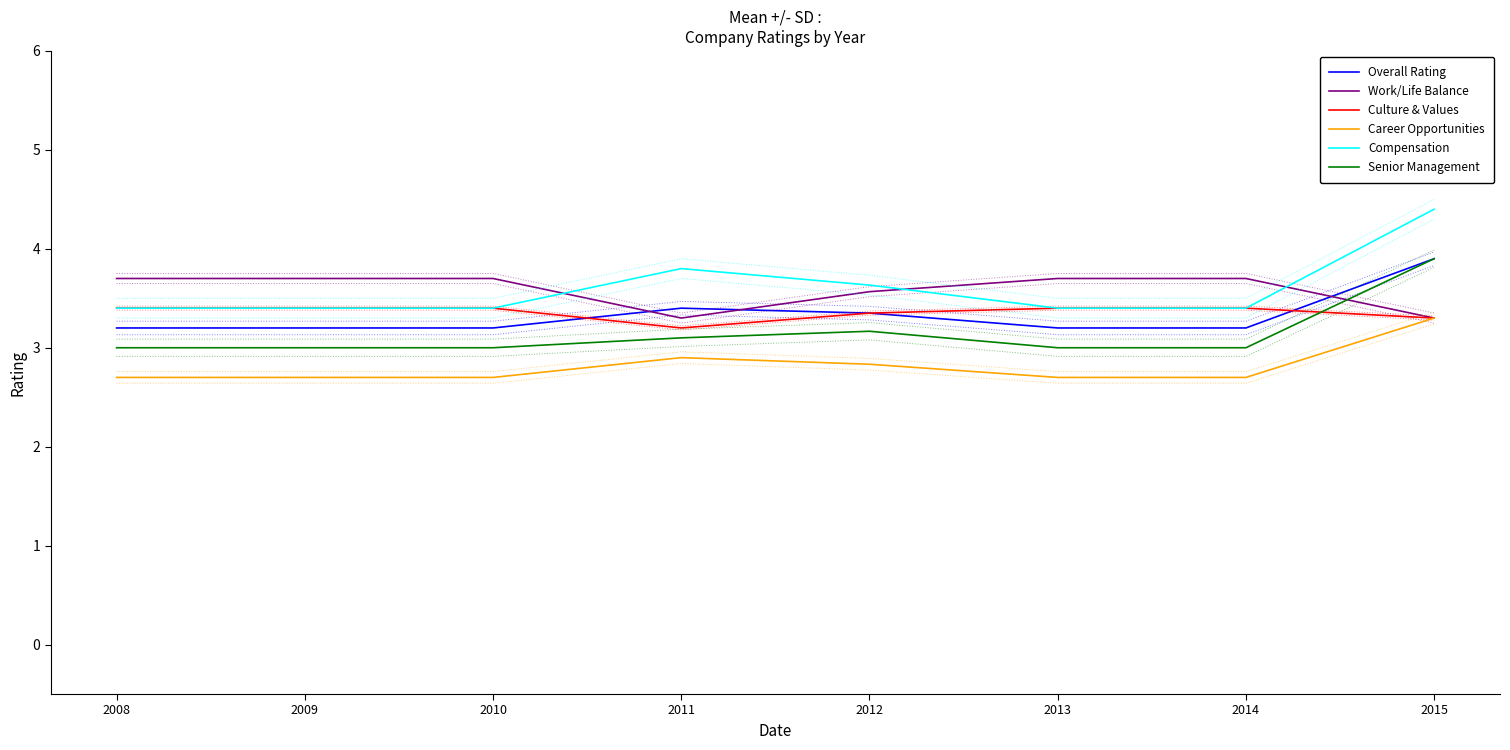

What is the average value of the Career Opportunities series?

2.8